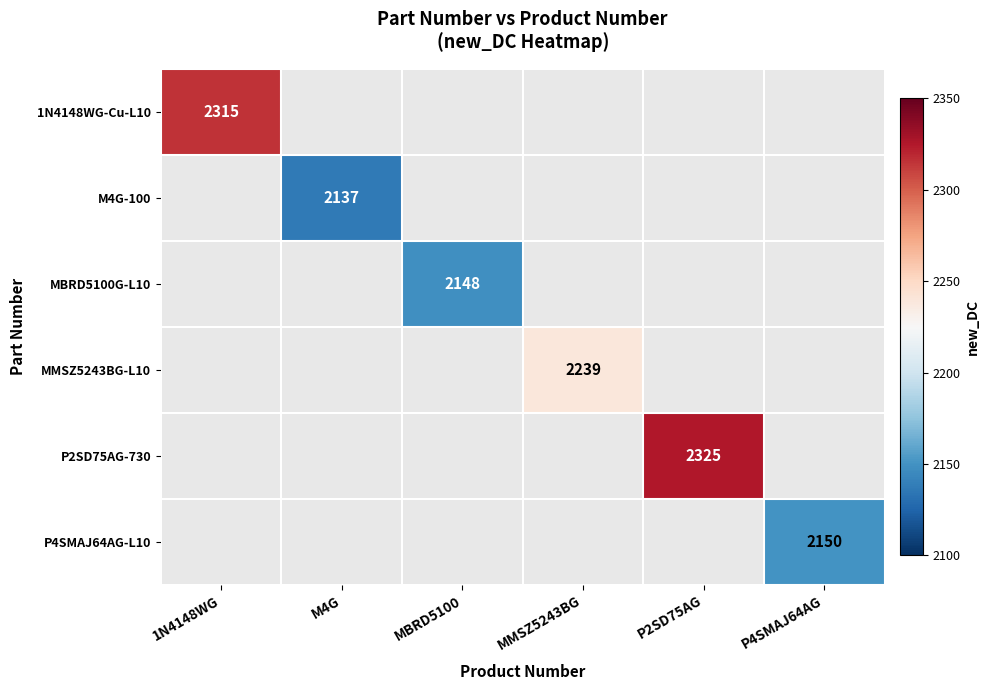

How many data points does each series have?

6